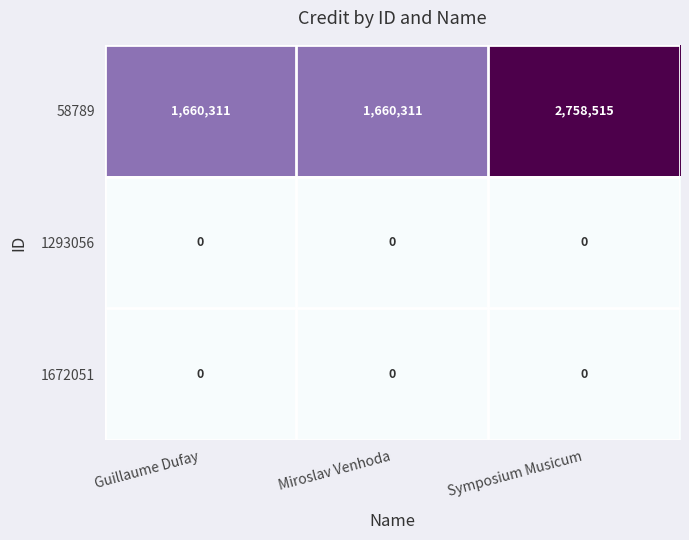

Which label corresponds to the largest value in the chart?

Symposium Musicum